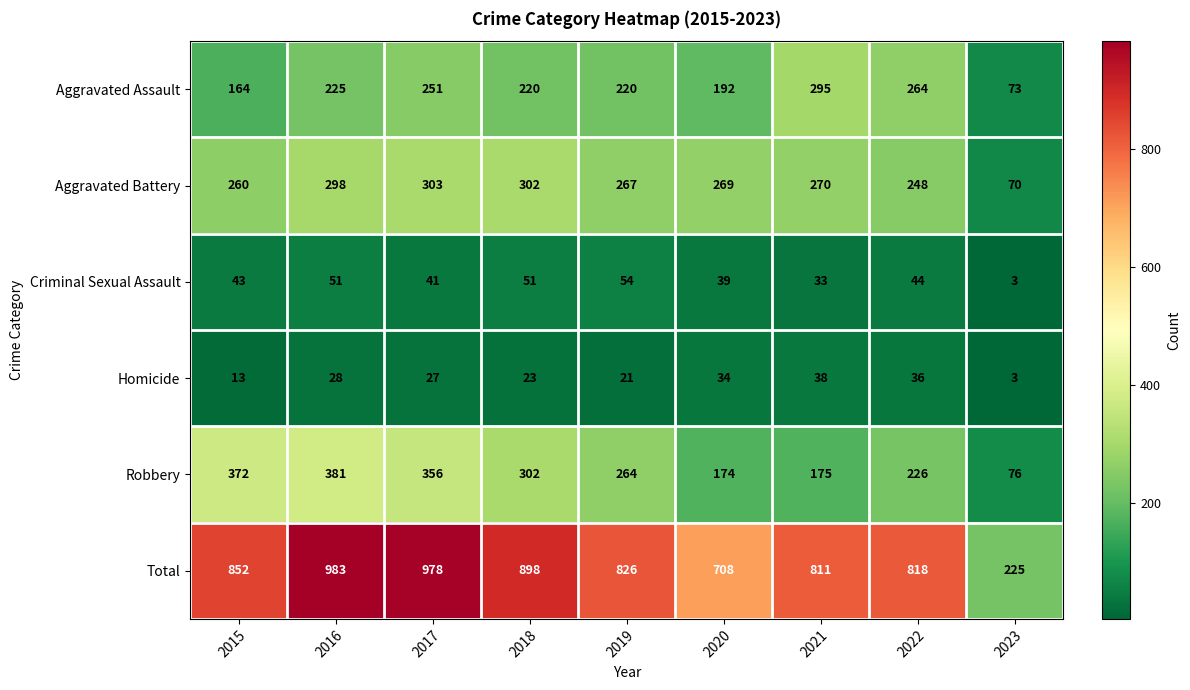

Rank the series by their maximum value, from lowest to highest.

Homicide, Criminal Sexual Assault, Aggravated Assault, Aggravated Battery, Robbery, Total